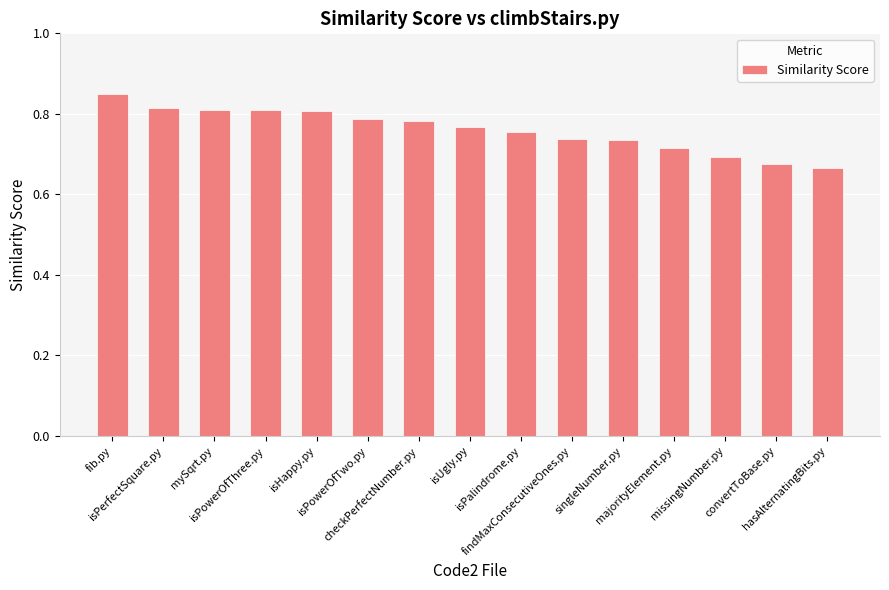

What is the sum of the values at isUgly.py and isHappy.py?

1.6